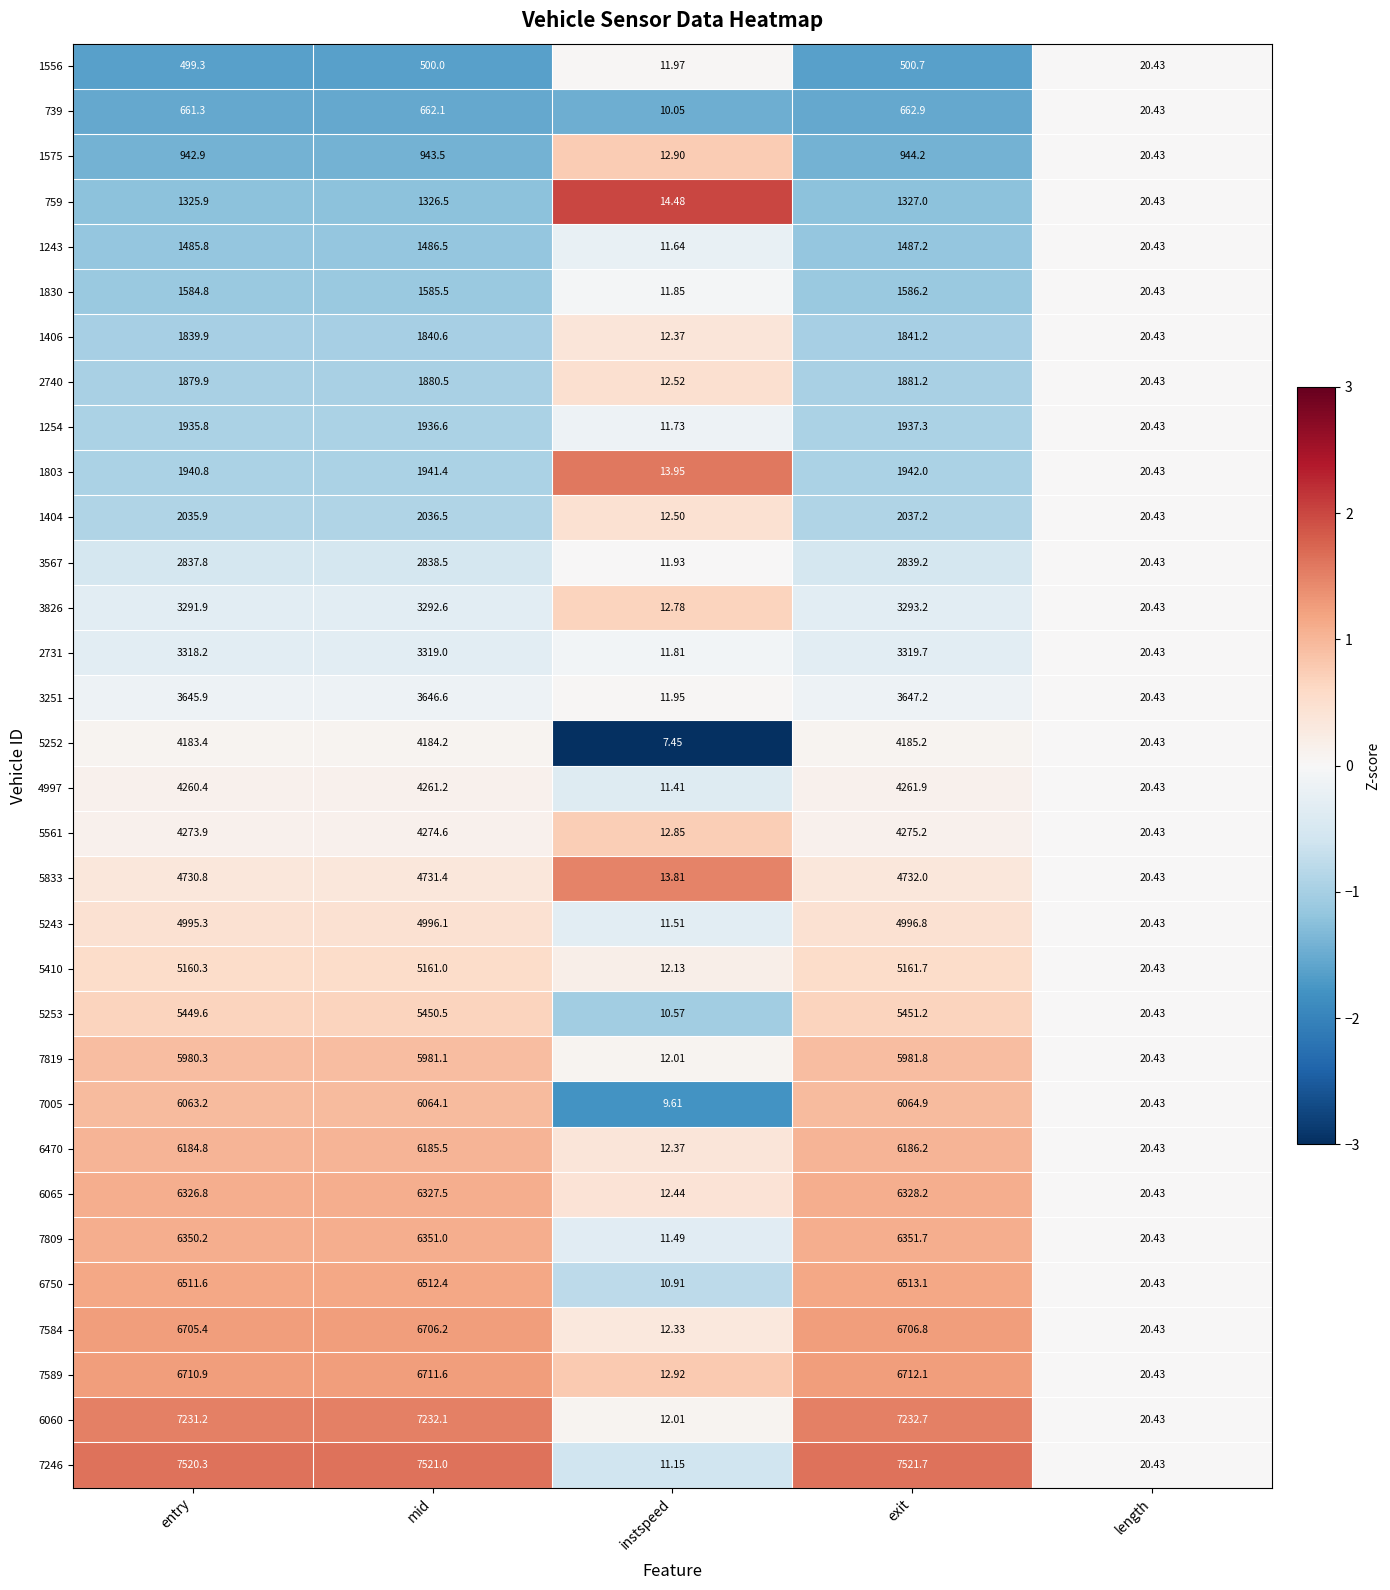

What is the greatest value displayed?

7521.7